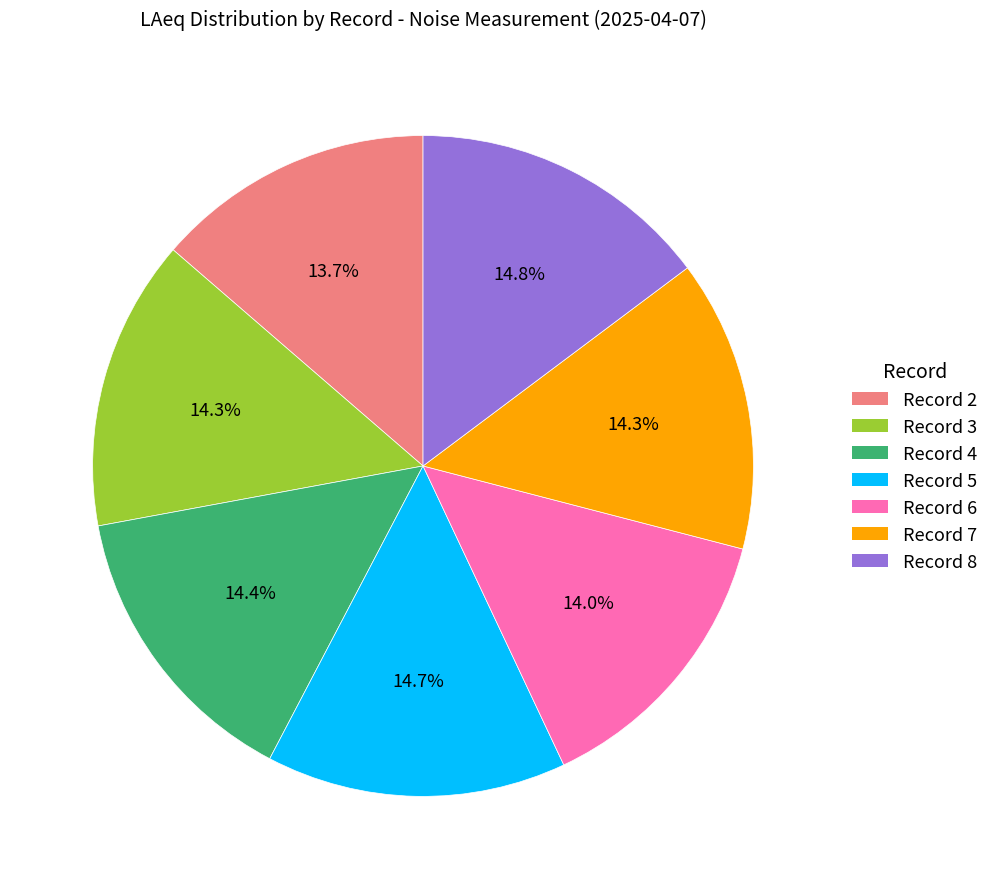

Is there a majority slice in this chart?

No